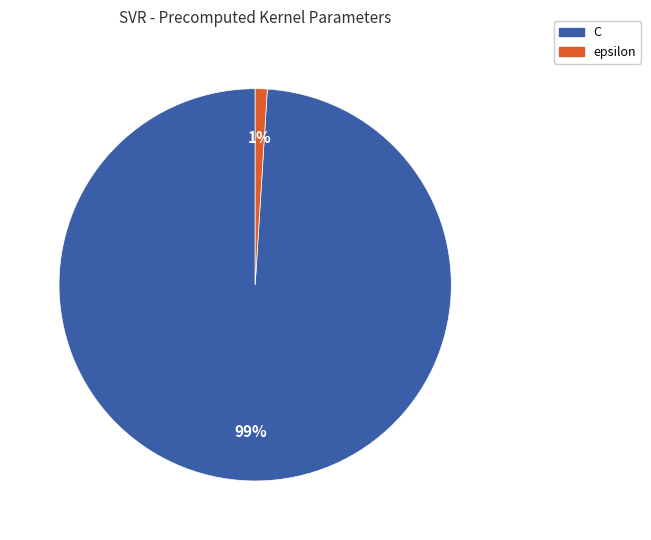

How many segments does this pie chart have?

2